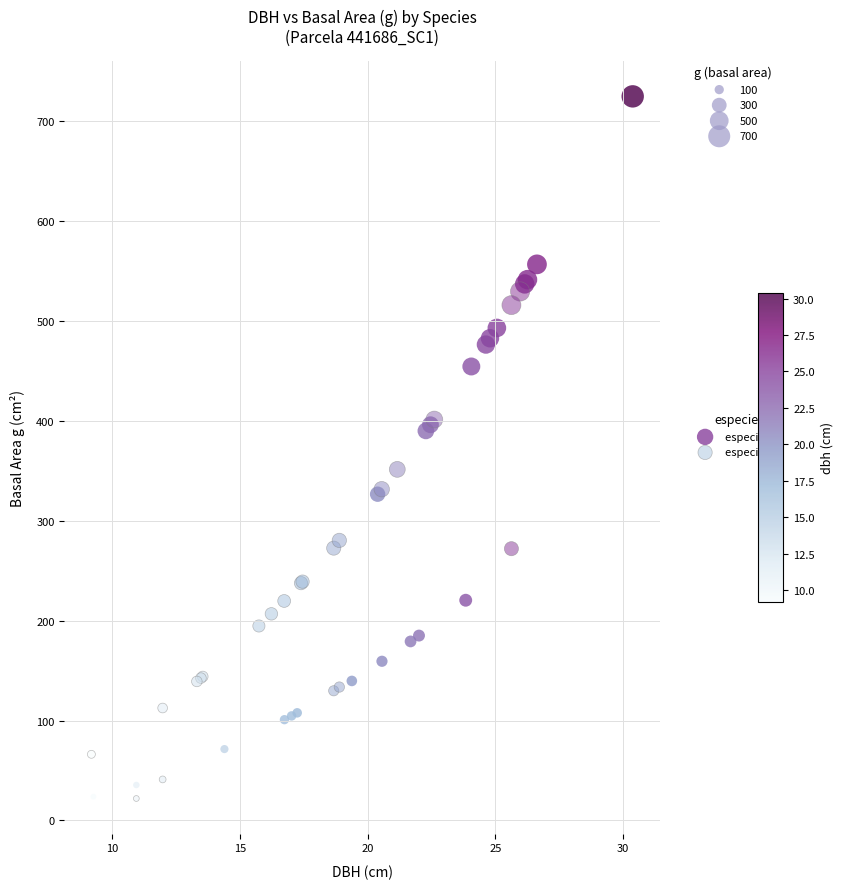

Which series has the widest spread of Y values?

especie 21